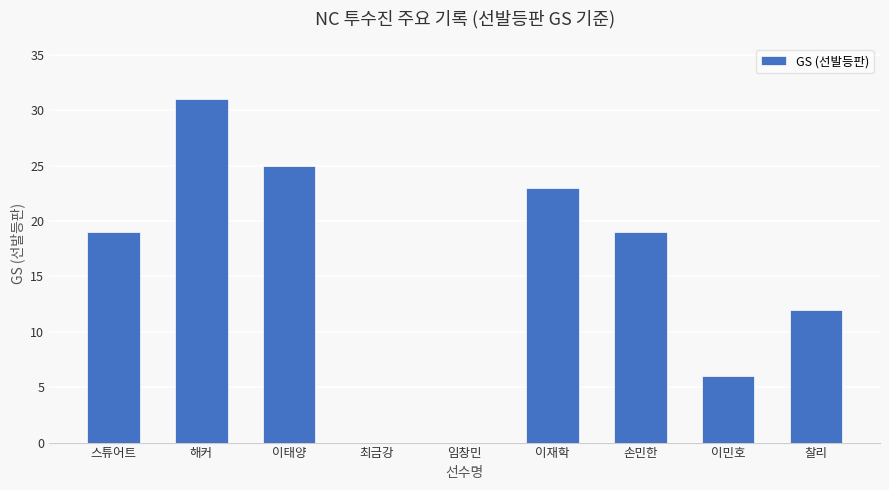

The chart shows a value of 6 at 이민호. True or false?

True